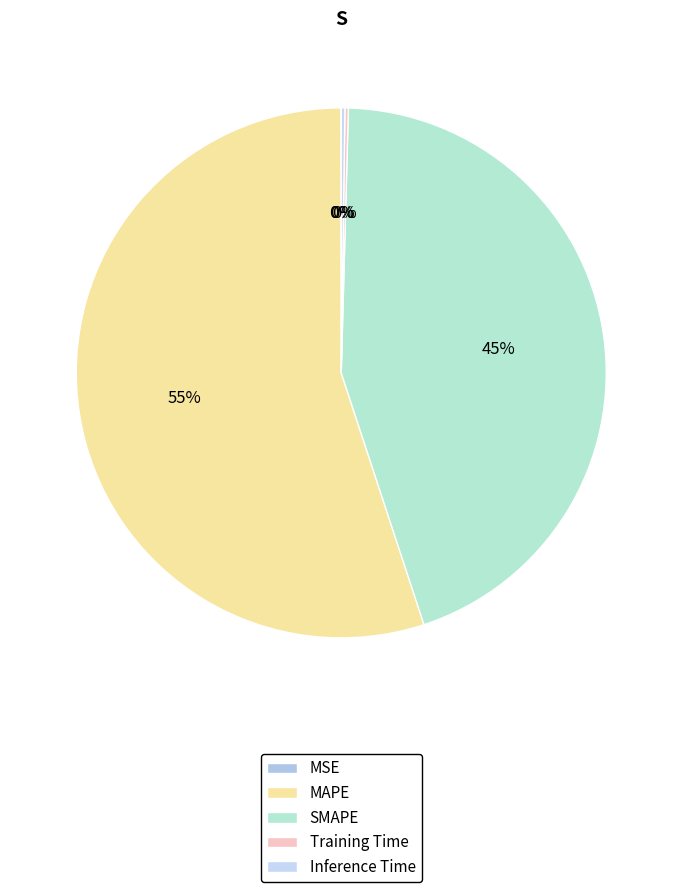

How much of the chart is everything except Training Time?

99.8%